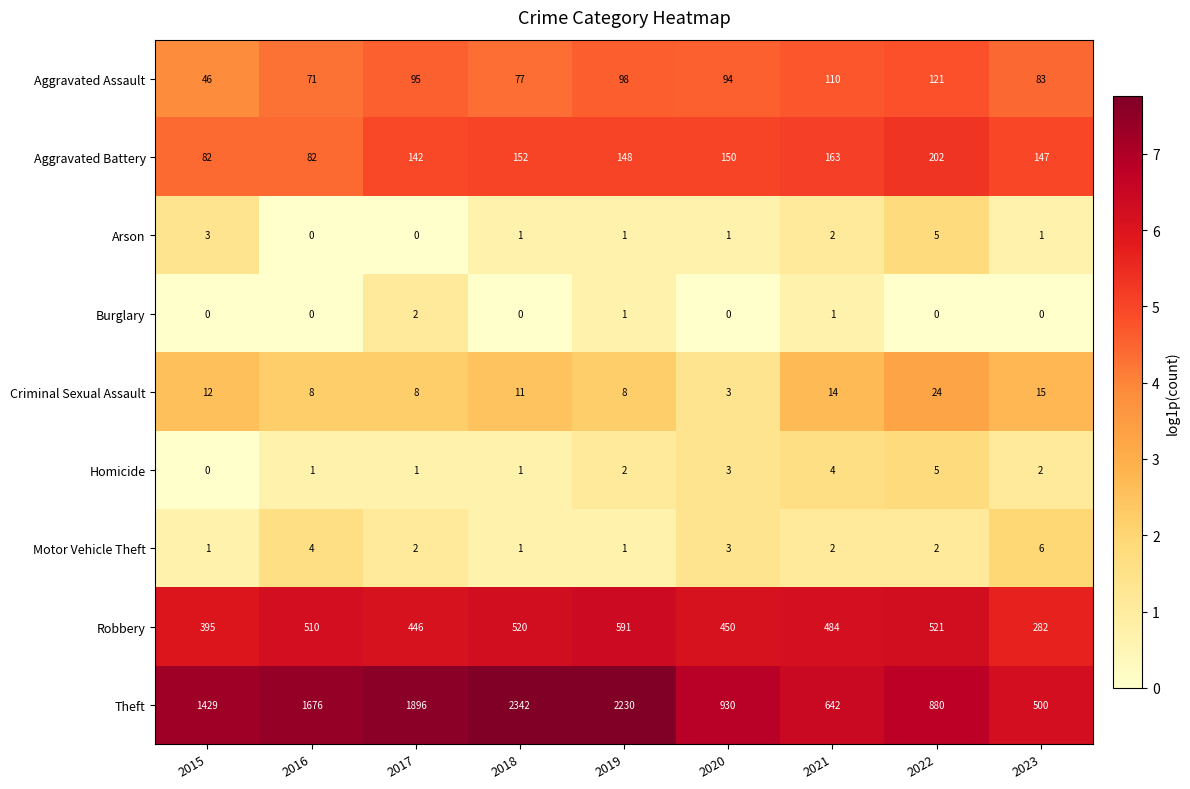

How many values in the Theft series are below 1429?

4